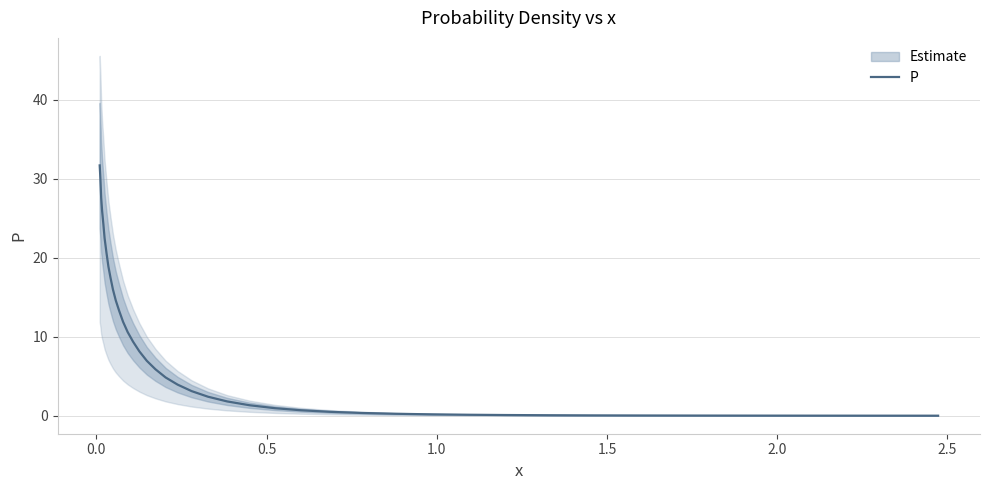

Reading right to left, list all the values displayed in this chart.

0.0	0.0	0.0	0.0	0.0	0.0	0.0	0.1	0.1	0.1	0.2	0.2	0.4	0.5	0.7	1.0	1.3	1.8	2.4	3.1	3.9	4.8	5.9	7.0	8.2	9.4	10.6	11.9	13.3	14.6	16.0	17.5	18.9	20.6	22.5	24.2	26.0	27.6	30.0	31.7